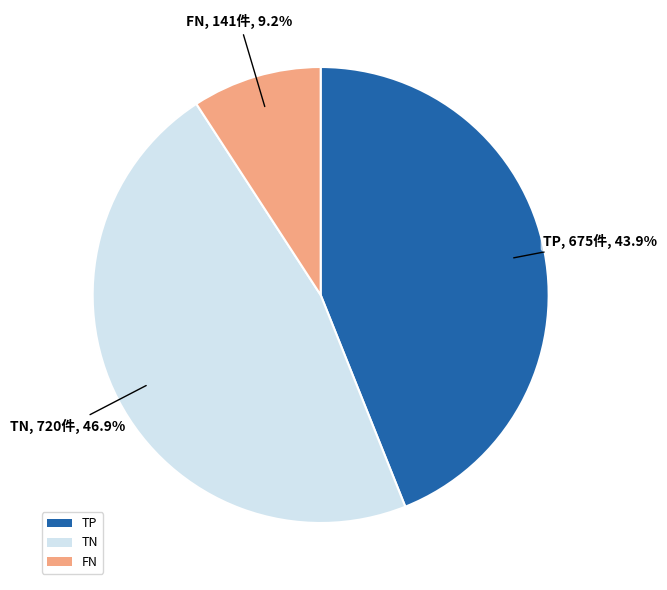

To the nearest percent, what is the difference between the largest and smallest slice percentages?

38%